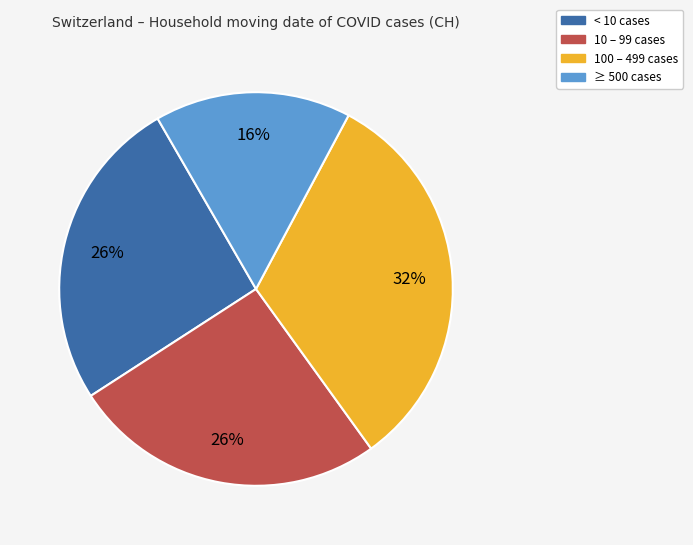

Do < 10 cases and ≥ 500 cases together represent more than half of the pie?

No